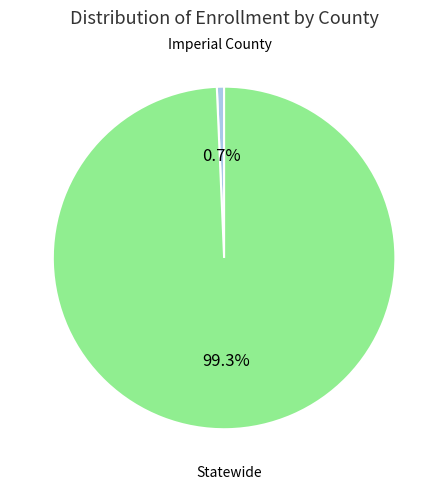

Is there a majority slice in this chart?

Yes